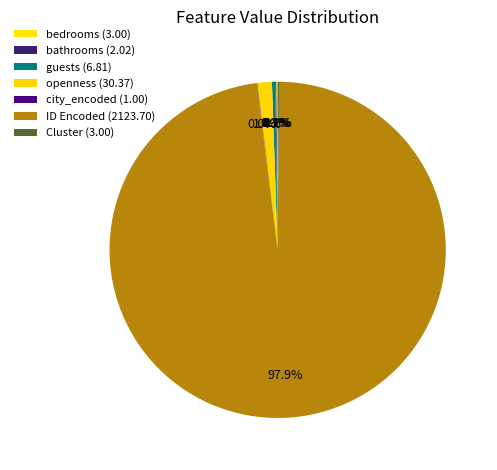

True or false: bedrooms accounts for 0% of the total.

True